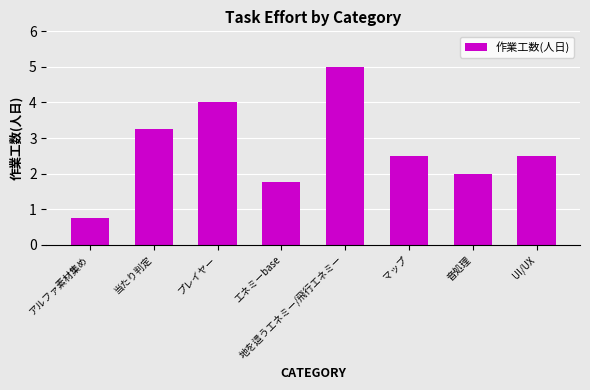

What is the label of the 4th bar from the right?

地を這うエネミー/飛行エネミー